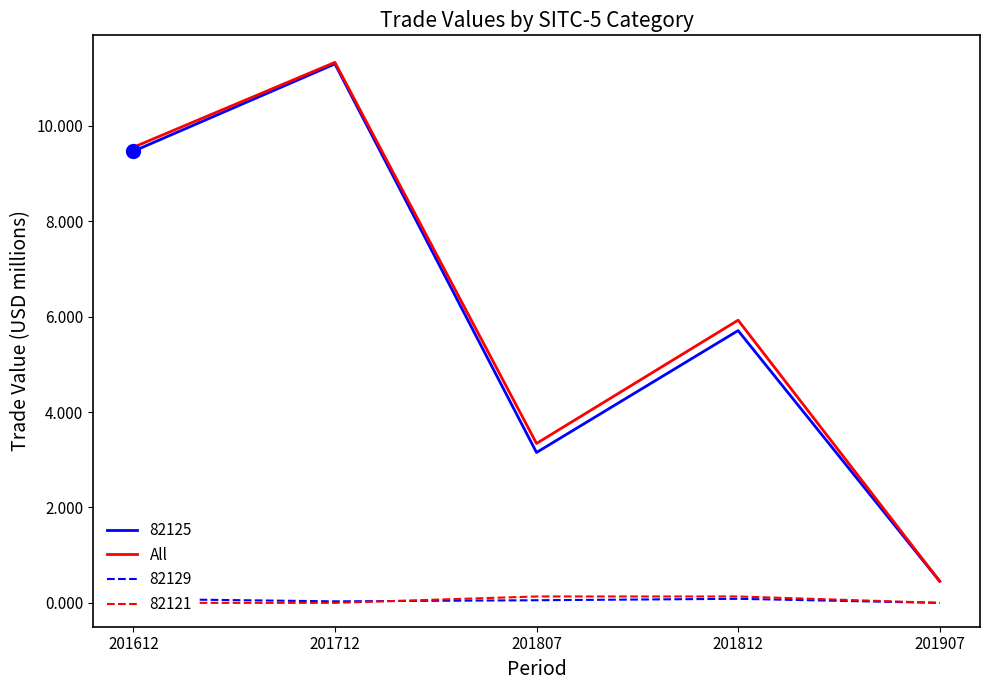

The value at 201807 is 0.9. True or false?

False